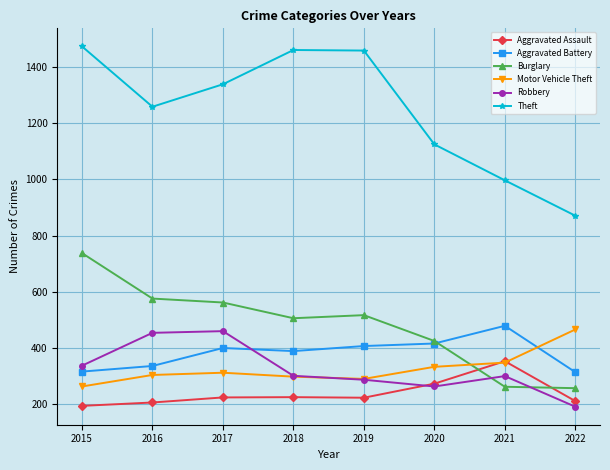

Does the chart have visible grid lines?

Yes